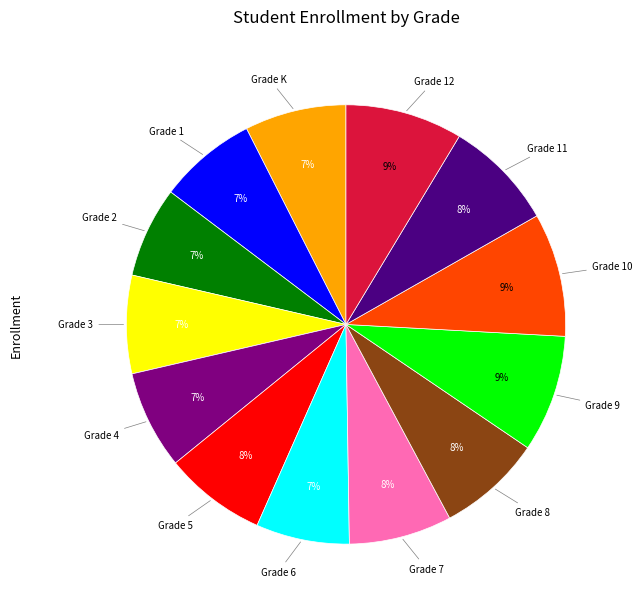

Does any single category account for the majority?

No